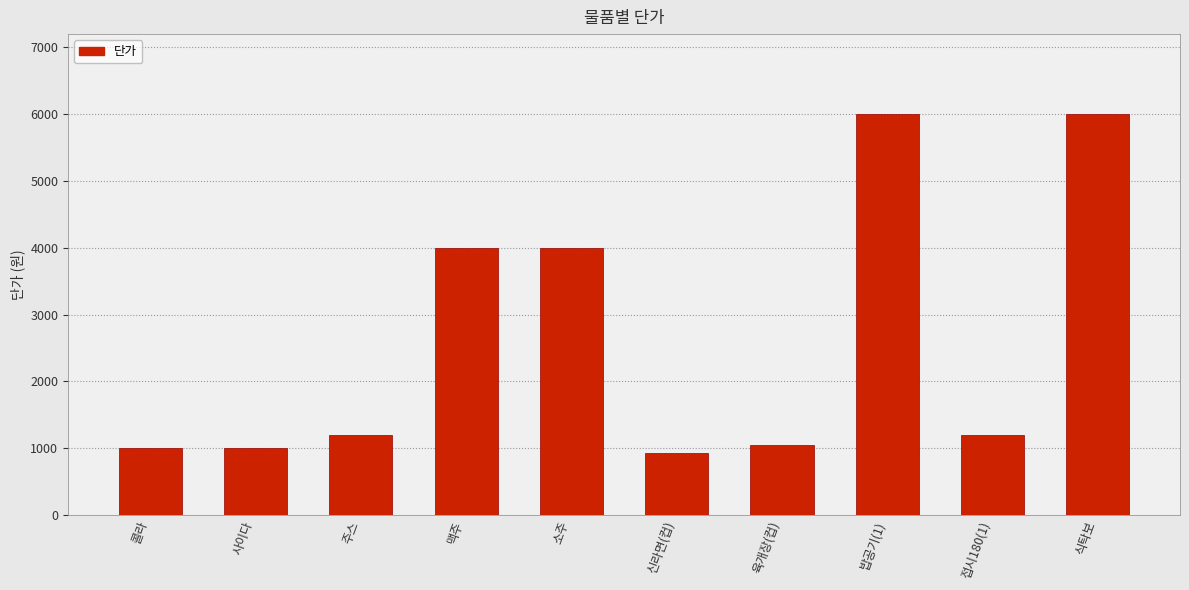

Approximately how many times larger is the value at 육개장(컵) compared to 맥주?

0.3